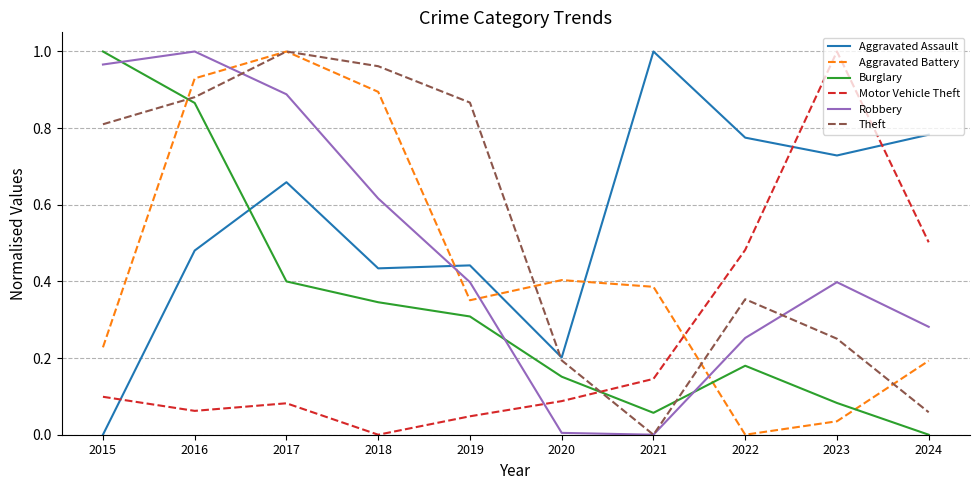

True or false: Robbery has a value of 0.4 at 2023.

True